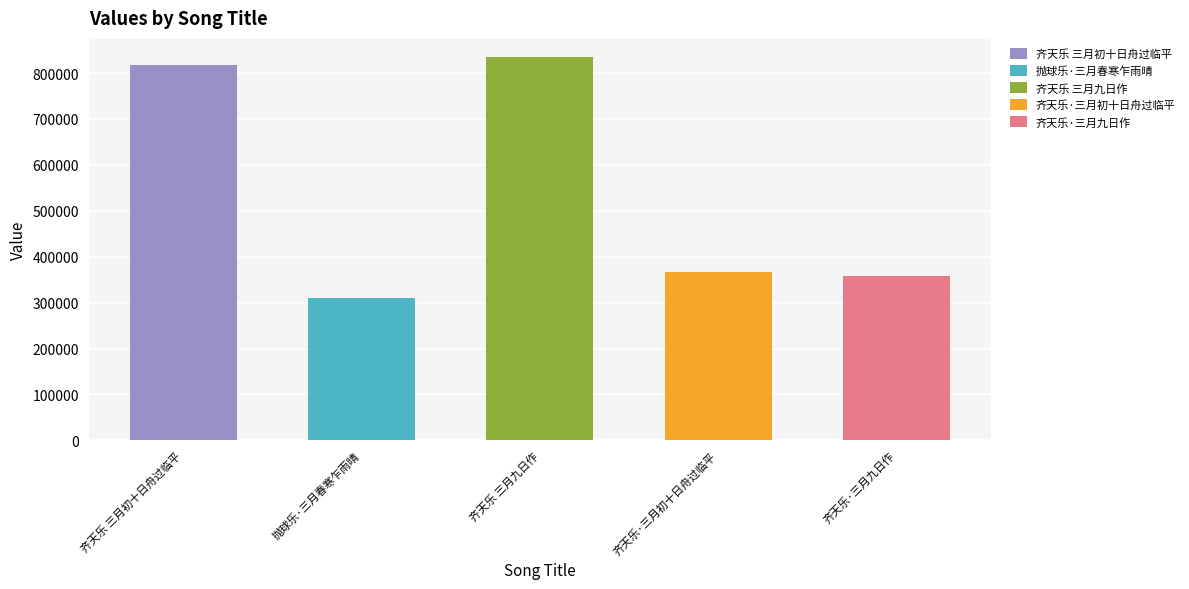

What is the value of the 1st bar from the left?

816405